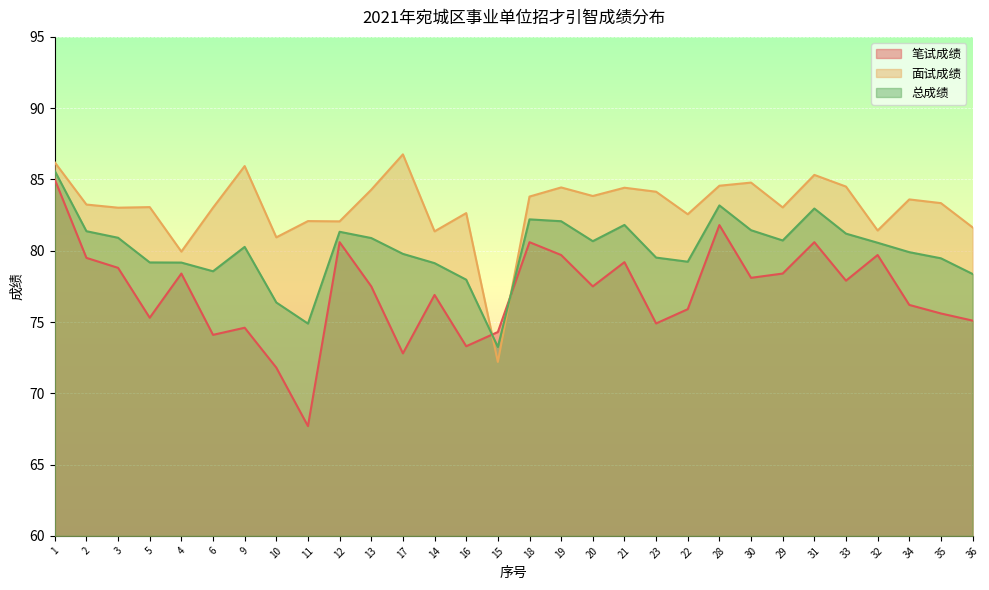

What is the minimum value for 笔试成绩?

67.7